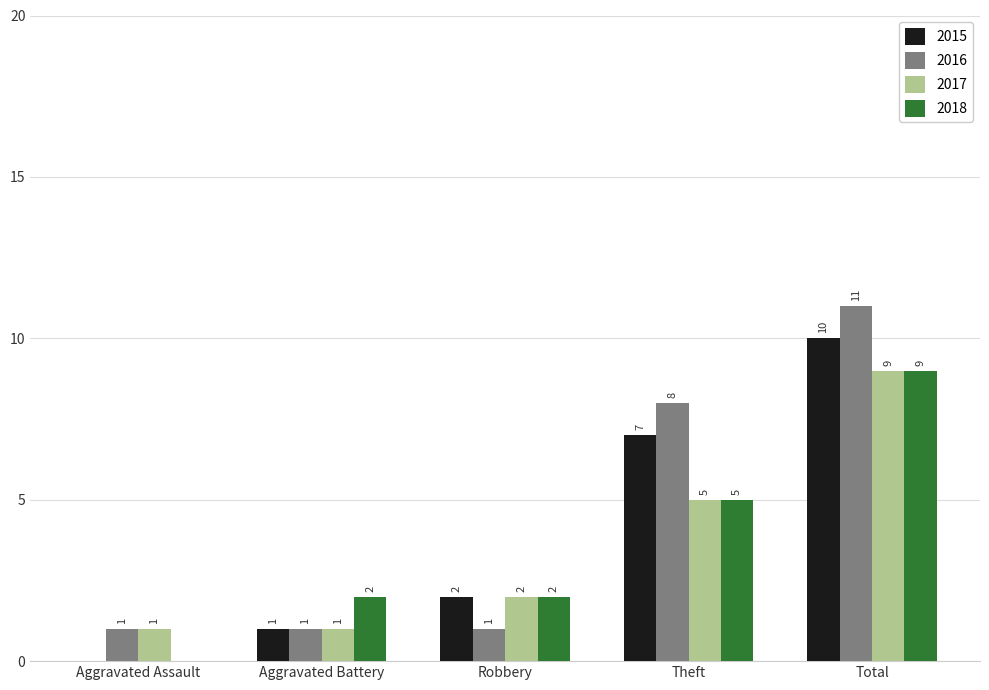

Is it true that 2016 equals 1 at Aggravated Battery?

True